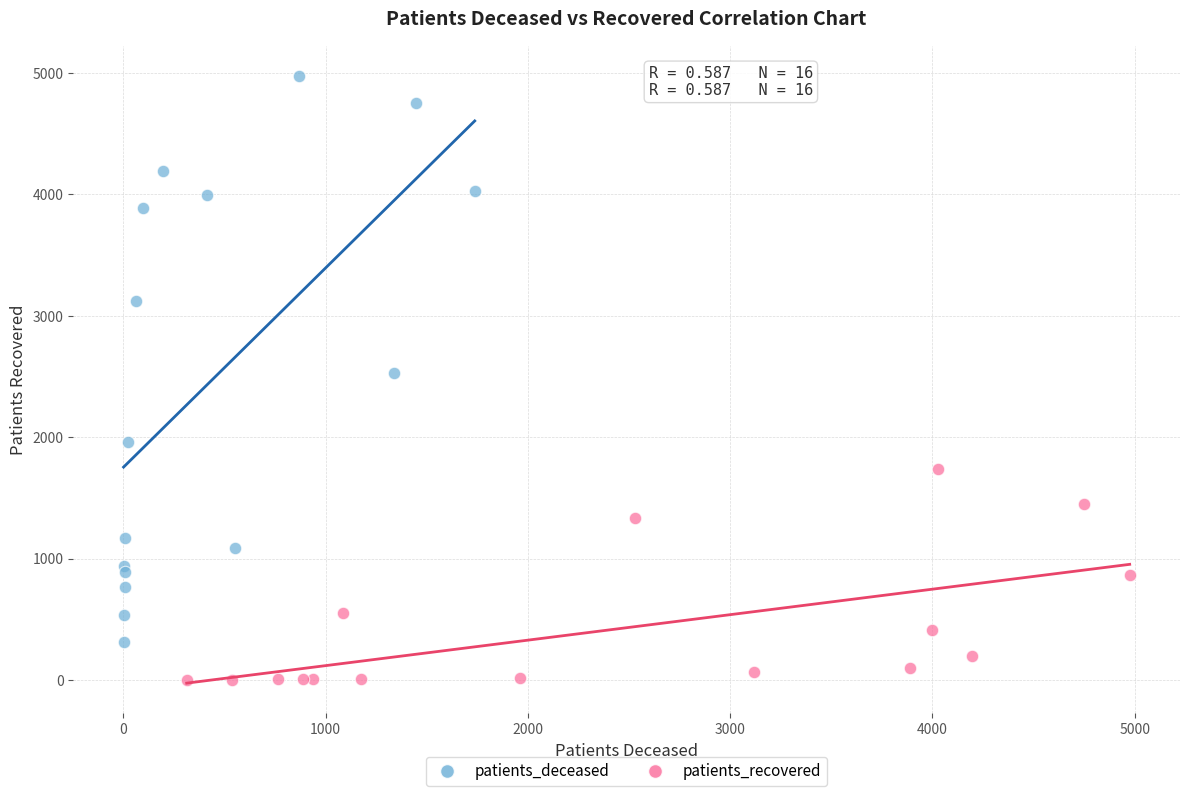

Which series has the largest Y range (max minus min)?

patients_deceased